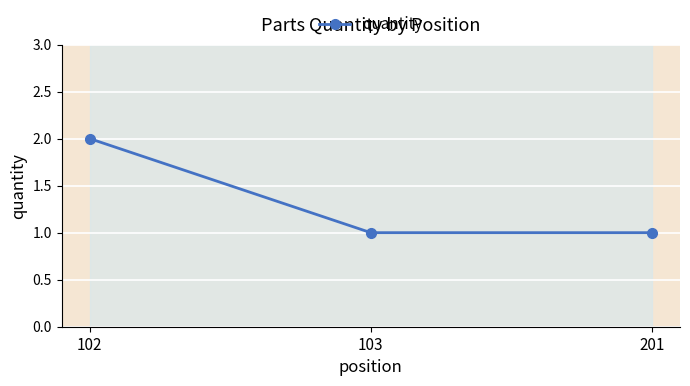

At which category does the chart reach its minimum across all series?

103